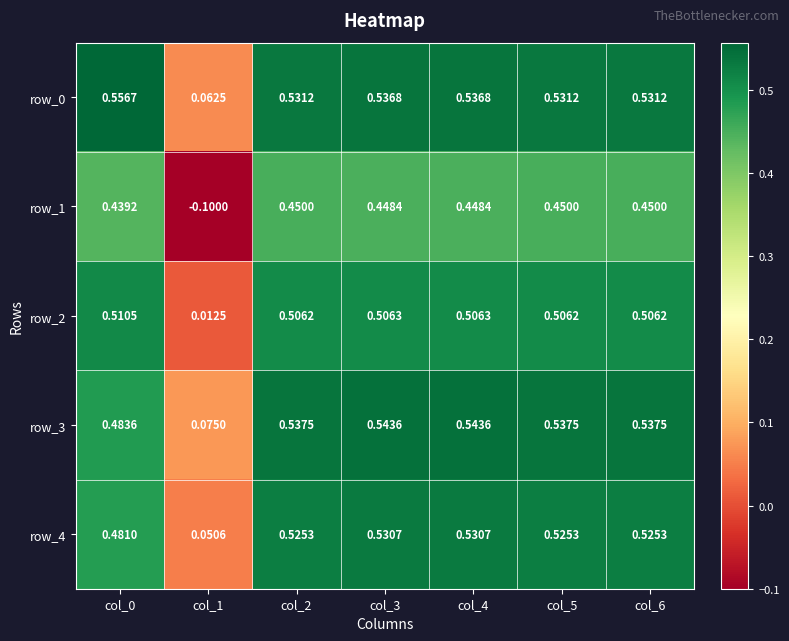

How many values in the row_1 series are below 0?

1